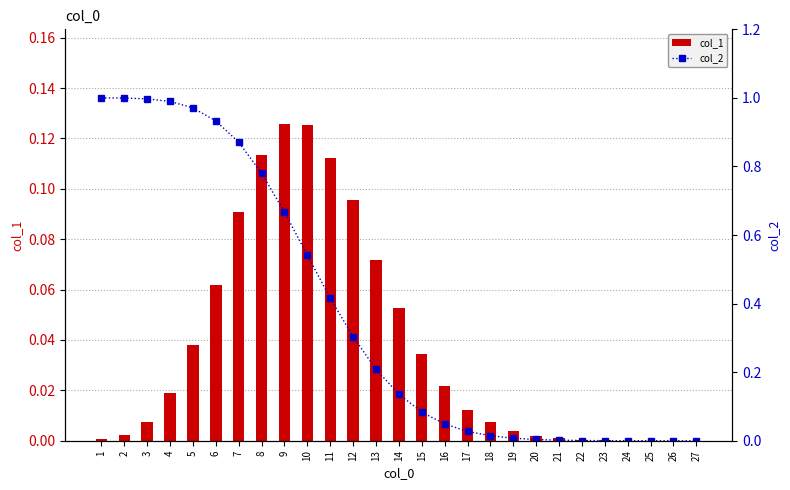

Reading left to right, what are all the values shown in this chart?

col_1: 0.0	0.0	0.0	0.0	0.0	0.1	0.1	0.1	0.1	0.1	0.1	0.1	0.1	0.1	0.0	0.0	0.0	0.0	0.0	0.0	0.0	0.0	0.0	0.0	0.0	0.0	0.0
col_2: 1.0	1.0	1.0	1.0	1.0	0.9	0.9	0.8	0.7	0.5	0.4	0.3	0.2	0.1	0.1	0.0	0.0	0.0	0.0	0.0	0.0	0.0	0.0	0.0	0.0	0.0	0.0